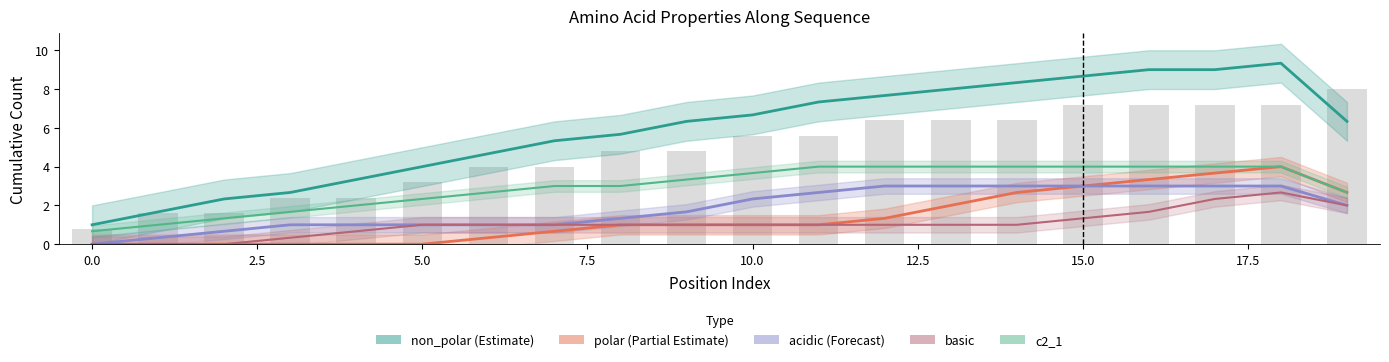

How many data points in polar (Partial Estimate) are above 1?

8